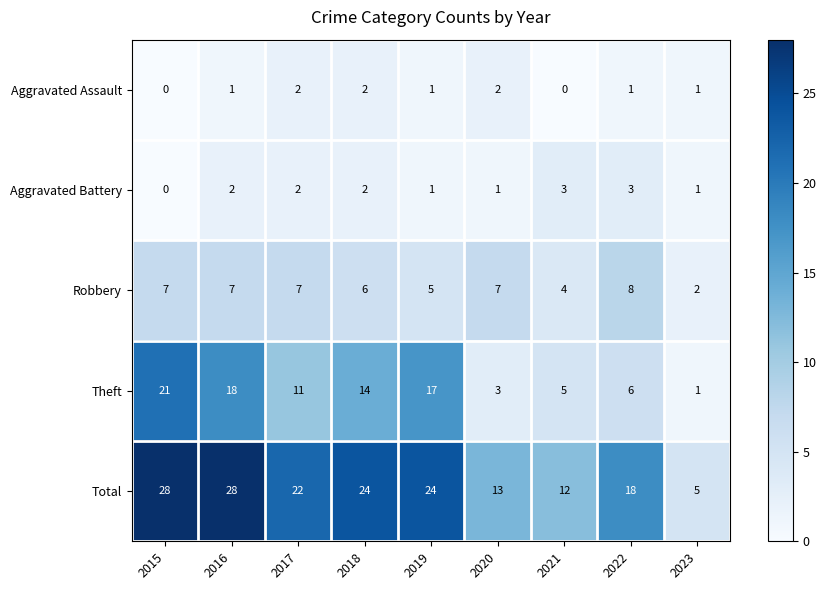

What is the difference between the maximum and minimum values in the Aggravated Battery series?

3